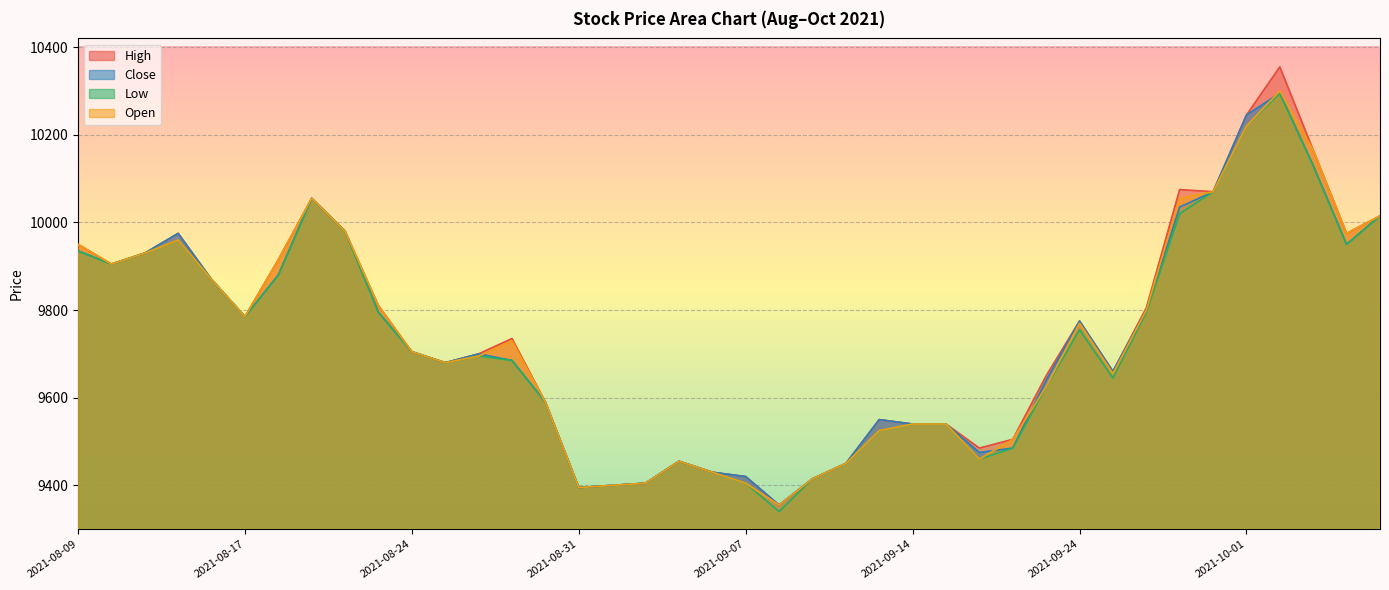

True or false: Open and High cross at least once.

False